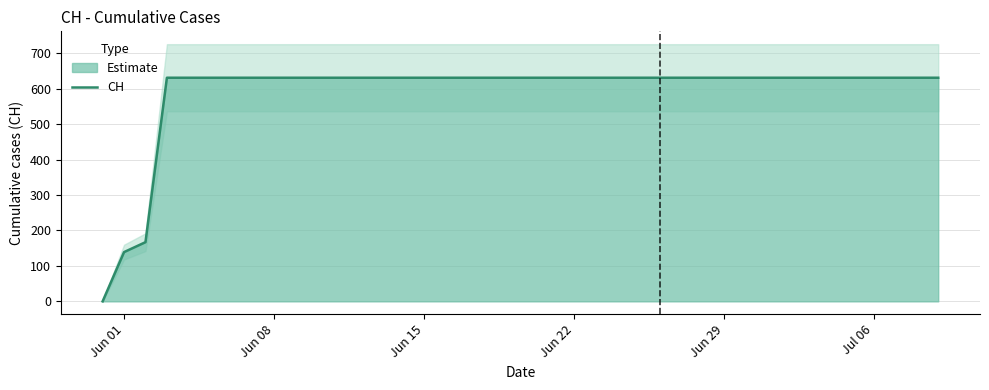

What is the sum of all values?

23653